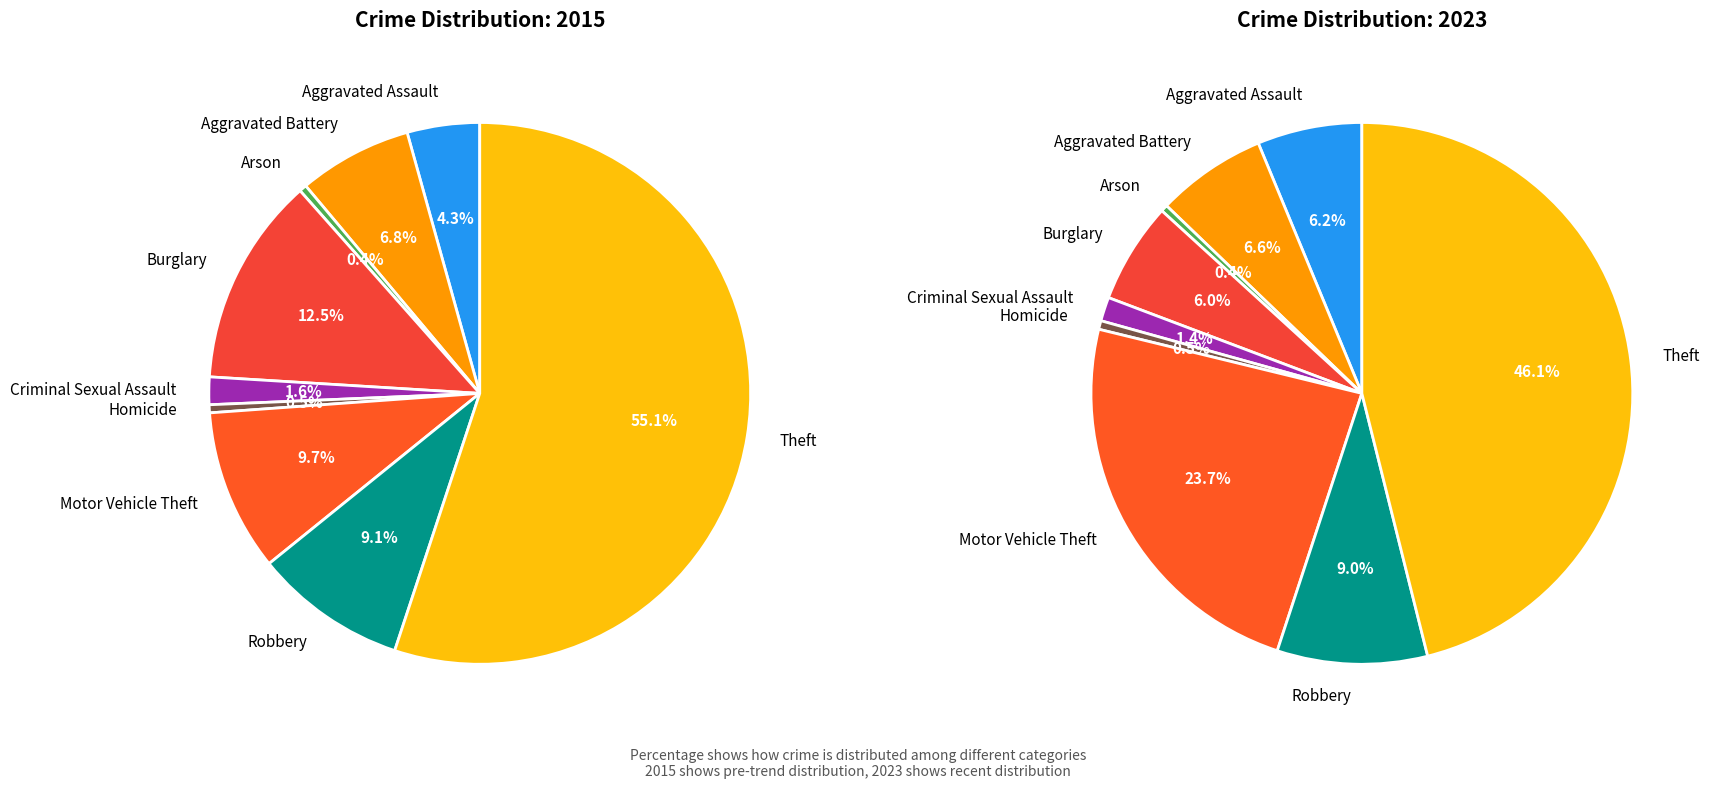

Does any single category account for the majority?

Yes